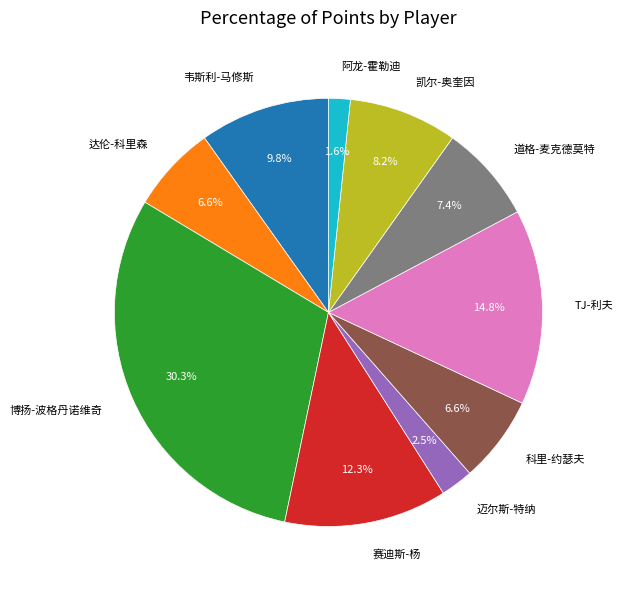

Does 韦斯利-马修斯 account for over 50% of the chart?

No